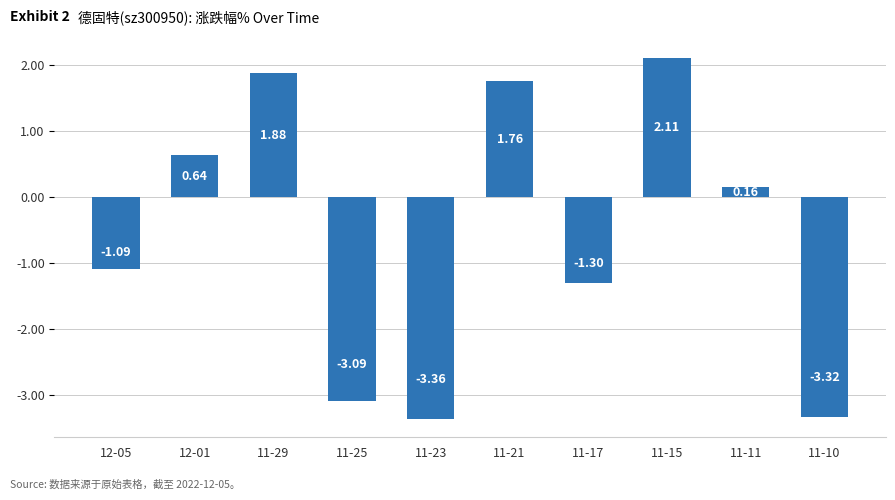

How many values are below zero?

5